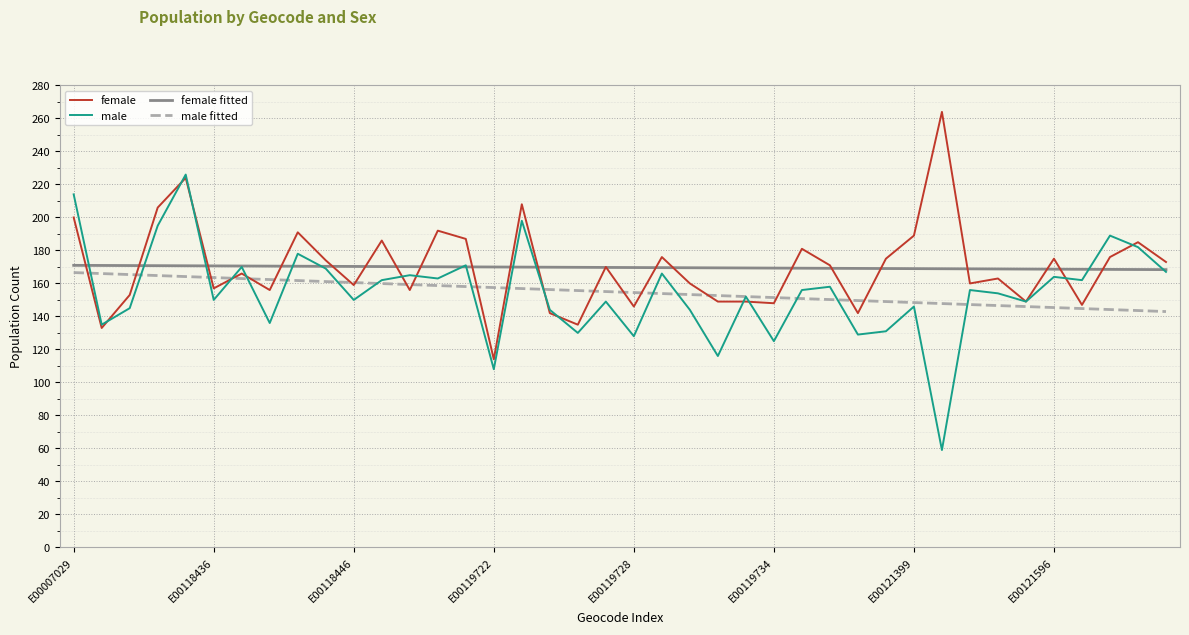

What is the maximum value for female?

264.0